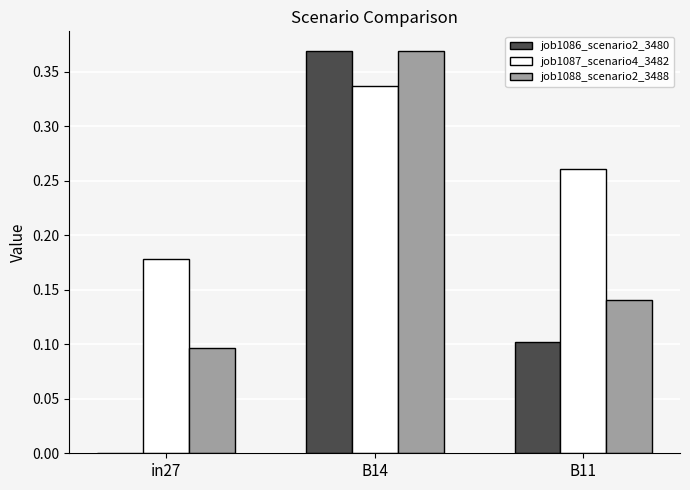

The job1088_scenario2_3488 series shows 0.1 at in27. True or false?

True